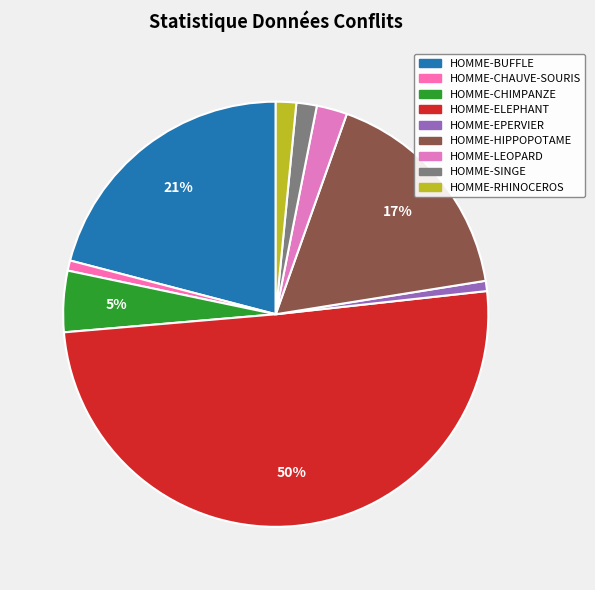

What percentage is the HOMME-HIPPOPOTAME slice, to the nearest percent?

17%